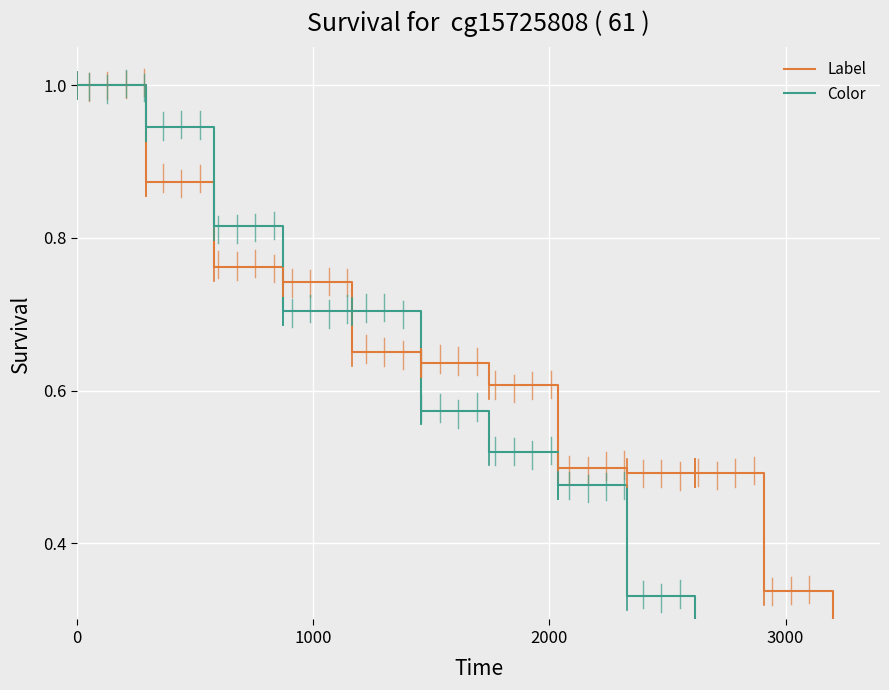

Which series has the largest total across all categories?

Label